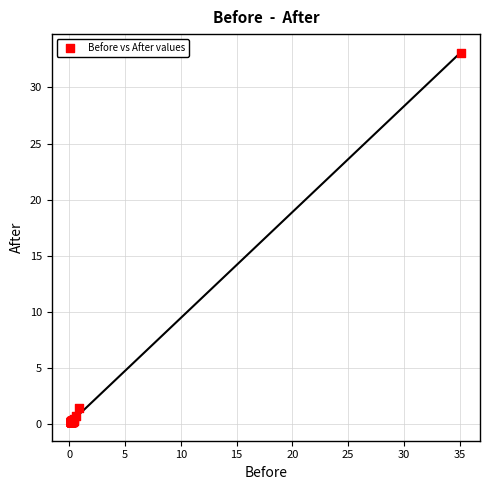

What Y value in the scatter plot is closest to 16?

1.4